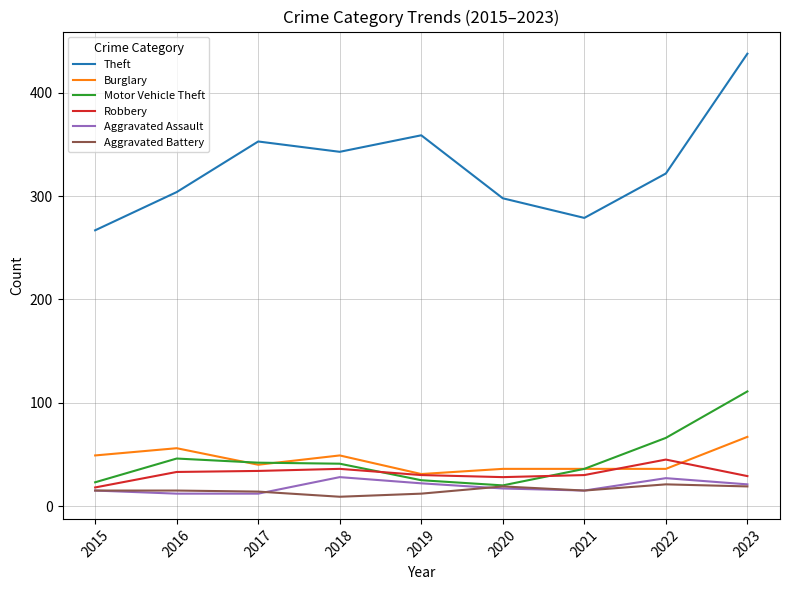

At which category does the chart reach its peak across all series?

2023